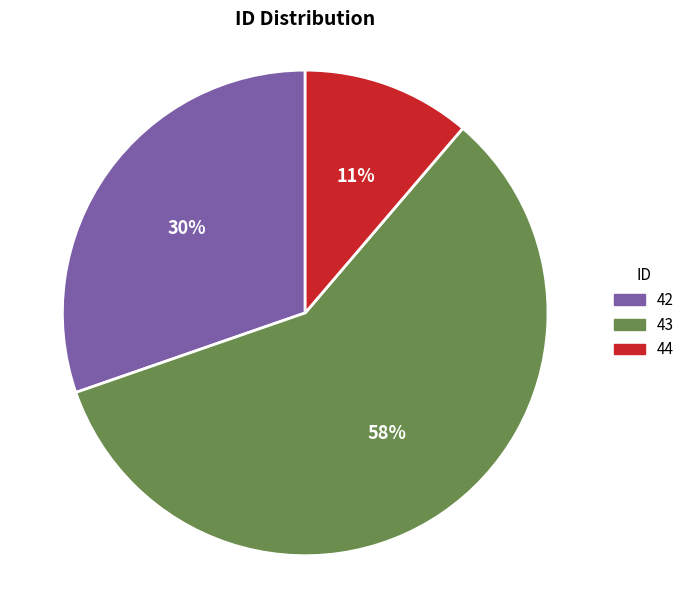

Which category accounts for the majority?

43